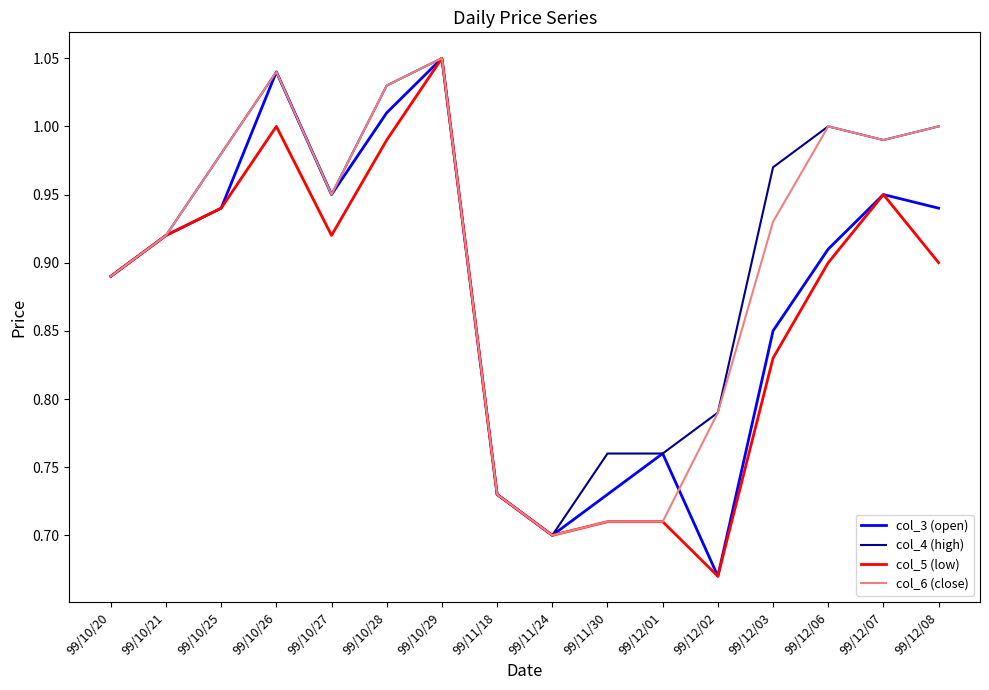

What are all the series names shown in the legend?

col_3 (open), col_4 (high), col_5 (low), col_6 (close)